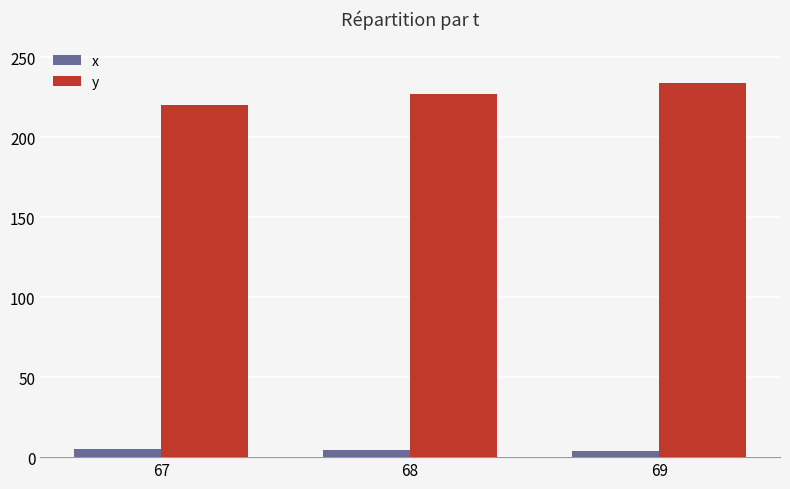

What is the difference between the y values at 67 and 68?

7.0